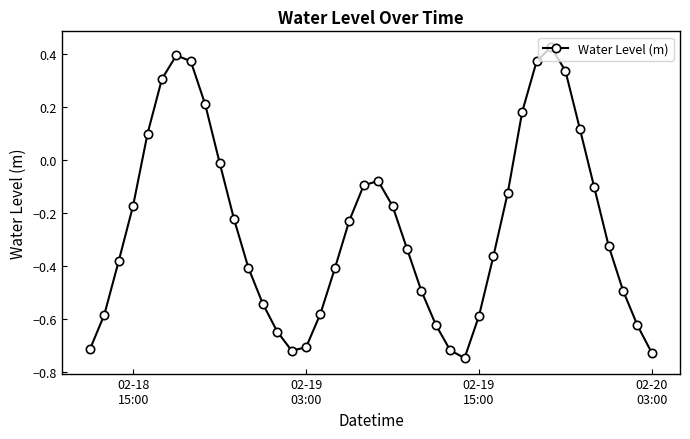

How many negative values are there?

30